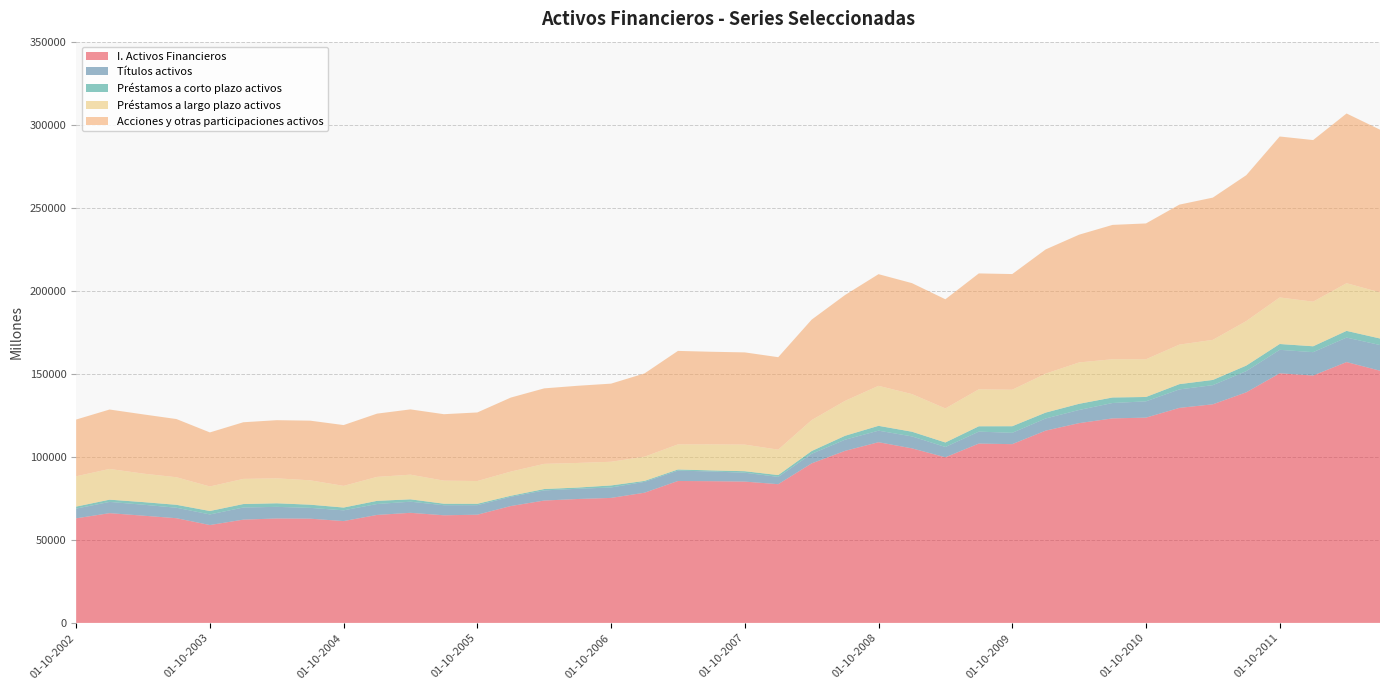

Reading left to right, what are all the values shown in this chart?

I. Activos Financieros: 62974	66082	64574	63041	58929	62182	62884	62767	61307	65014	66287	64802	65151	70370	73680	74607	75261	78390	85461	85341	85092	83529	96056	103608	108804	105104	99725	107974	107640	115785	120302	123145	123609	129469	131637	138841	150295	148966	157060	151871
Títulos activos: 5858	6782	6613	6316	6389	7308	6994	6508	6478	6580	6704	6058	5735	5569	6099	6161	6291	6534	6228	5859	5341	4396	5760	6722	6955	7210	6208	7213	6826	7324	7923	9266	9816	11136	11530	12774	14142	14069	14752	15456
Préstamos a corto plazo activos: 1202	1343	1561	1759	2061	2079	2146	1909	1677	1896	1415	906	835	609	830	726	1219	577	691	631	909	1090	1678	2352	2908	2811	2707	3208	3965	3532	3707	3324	2615	3167	3134	3327	3504	3536	4031	3931
Préstamos a largo plazo activos: 18253	18507	17167	16591	14775	15142	15018	14676	13040	14435	14848	13899	13704	14560	15160	14821	14262	14579	15098	15676	16013	15311	18629	21022	24084	22658	20511	22258	21981	23459	24903	23038	22715	23812	24125	26800	28026	26867	28702	27779
Acciones y otras participaciones activos: 34171	35777	35666	35050	32549	34112	35029	35925	36624	38091	39315	40011	41302	44570	45460	46471	47045	50140	56311	55767	55535	55681	60499	63761	67245	66815	65730	69795	69648	74800	76939	80893	81789	84287	85674	87851	96932	97317	102213	97976